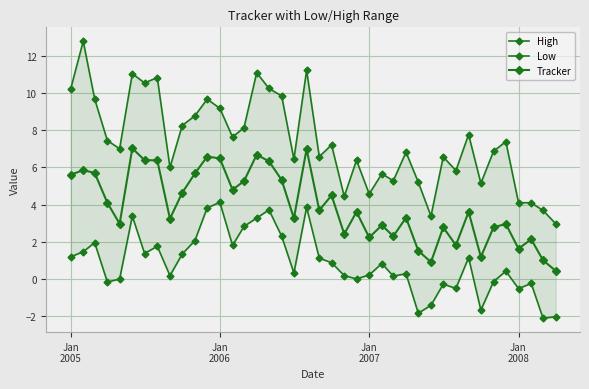

How many series are shown in this chart?

3